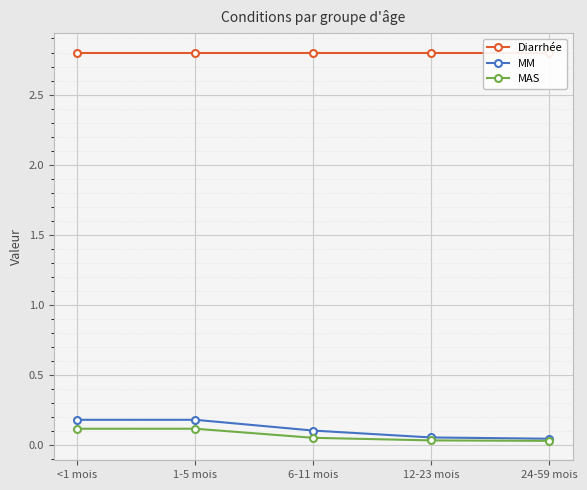

Which has a higher value, 1-5 mois or <1 mois?

1-5 mois